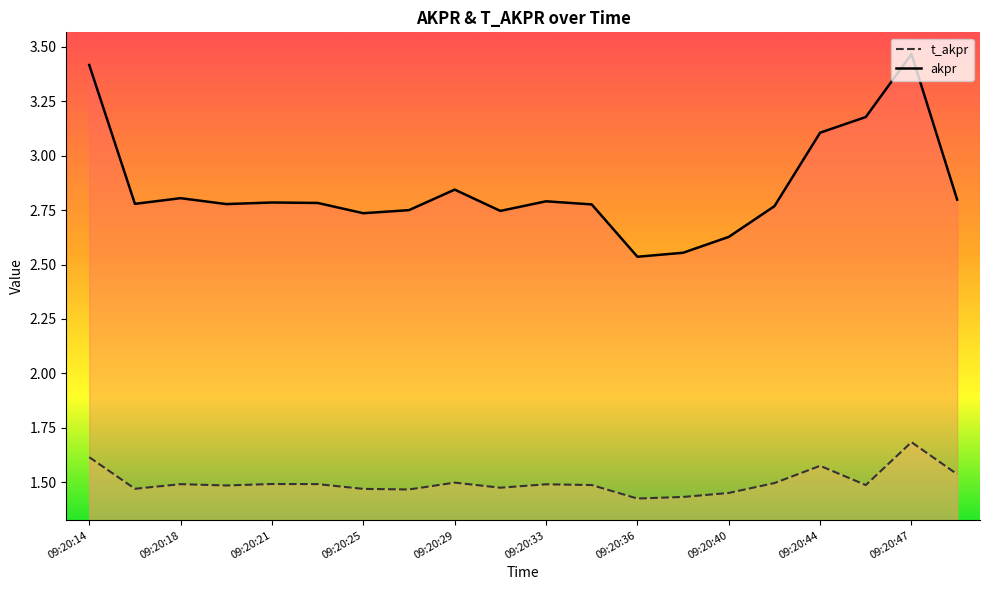

True or false: akpr and t_akpr cross at least once.

False